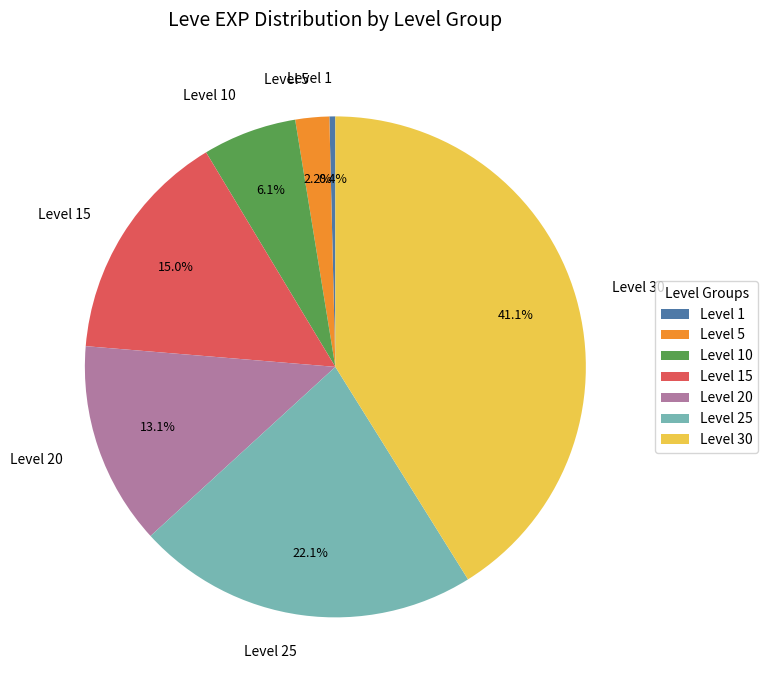

What portion of the pie excludes Level 30?

58.9%